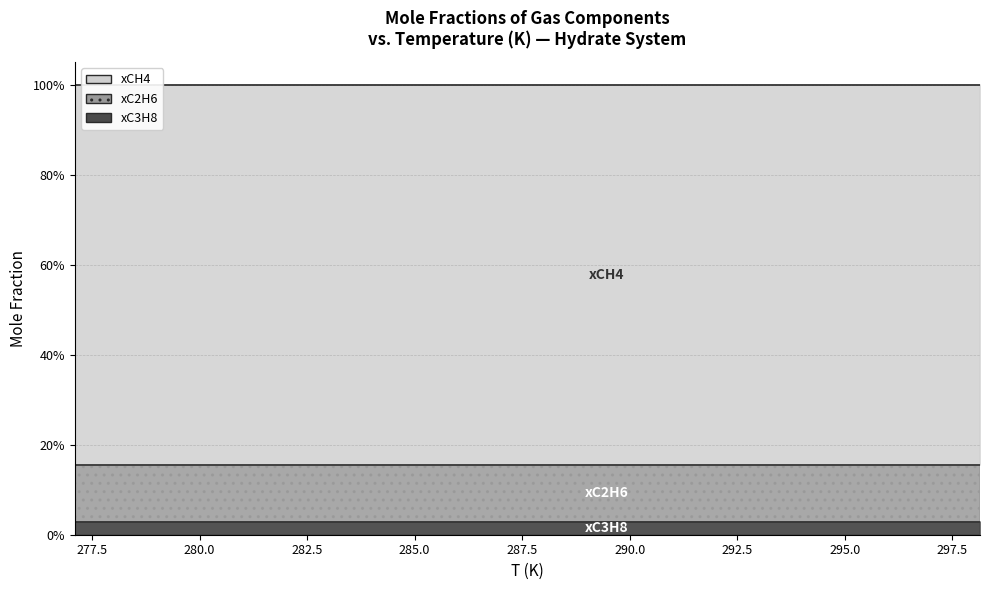

Which series has the largest range (max minus min)?

xCH4